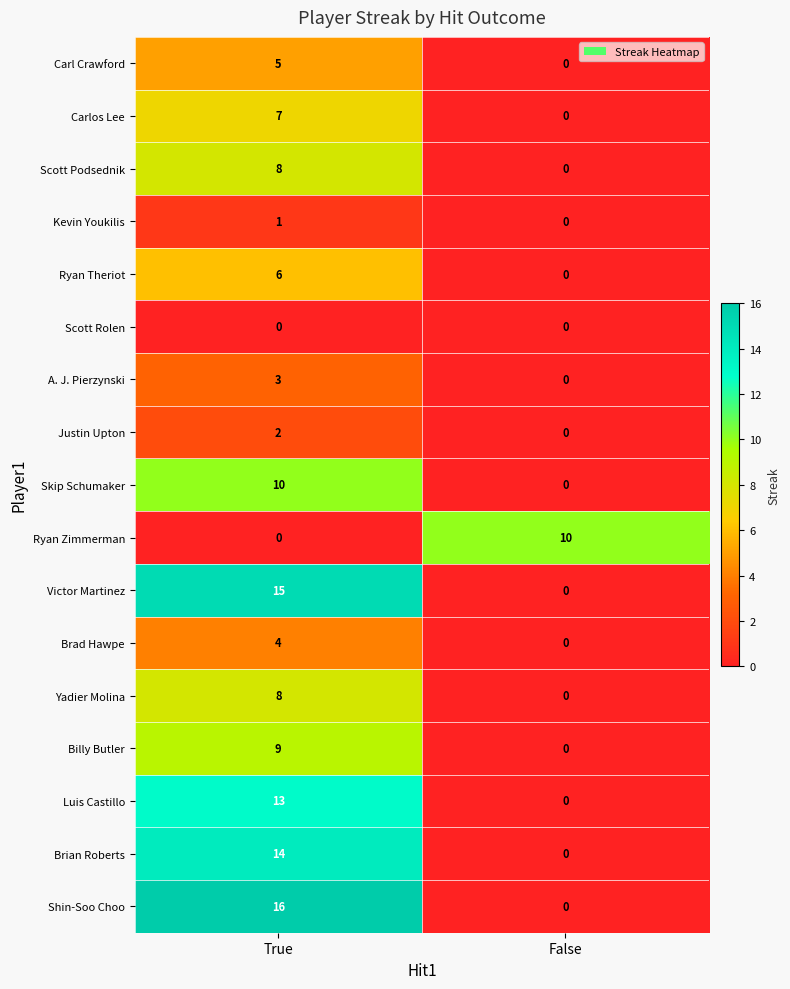

Between True and False, which series saw the biggest shift?

Shin-Soo Choo